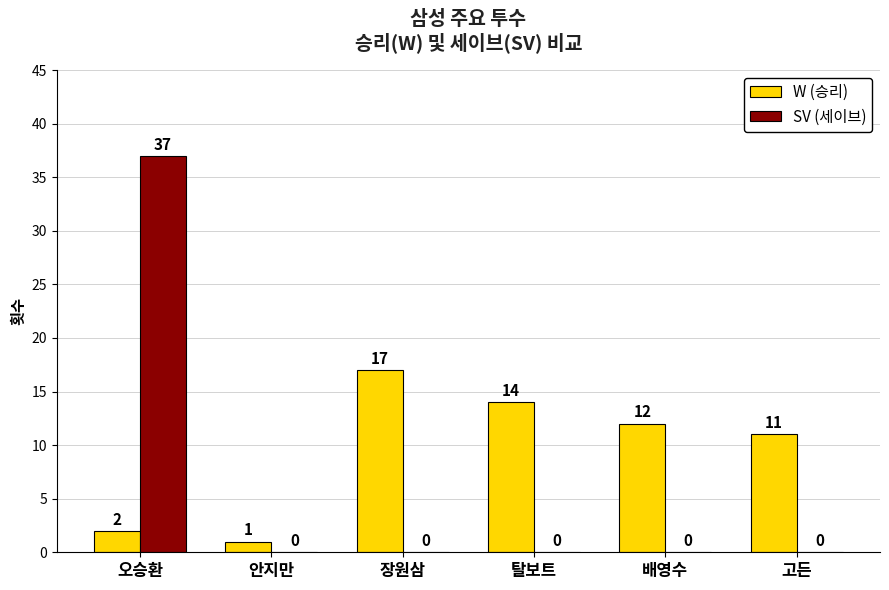

Reading left to right, list all the values displayed in this chart.

W (승리): 오승환=2	안지만=1	장원삼=17	탈보트=14	배영수=12	고든=11
SV (세이브): 오승환=37	안지만=0	장원삼=0	탈보트=0	배영수=0	고든=0